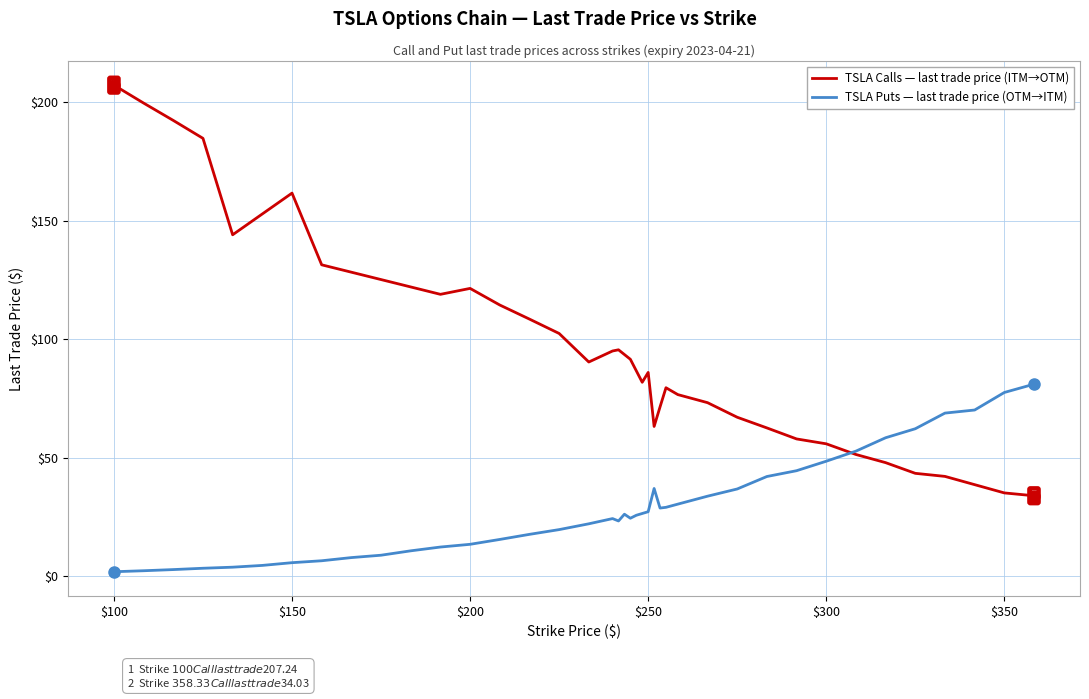

List the labels in order of value, smallest first.

100, 108.33, 116.67, 125, 133.33, 141.67, 150, 158.33, 166.67, 175, 183.33, 191.67, 200, 208.33, 216.67, 225, 233.33, 241.67, 240, 245, 246.67, 243.33, 248.33, 250, 253.33, 255, 258.33, 266.67, 275, 251.67, 283.33, 291.67, 300, 308.33, 316.67, 325, 333.33, 341.67, 350, 358.33